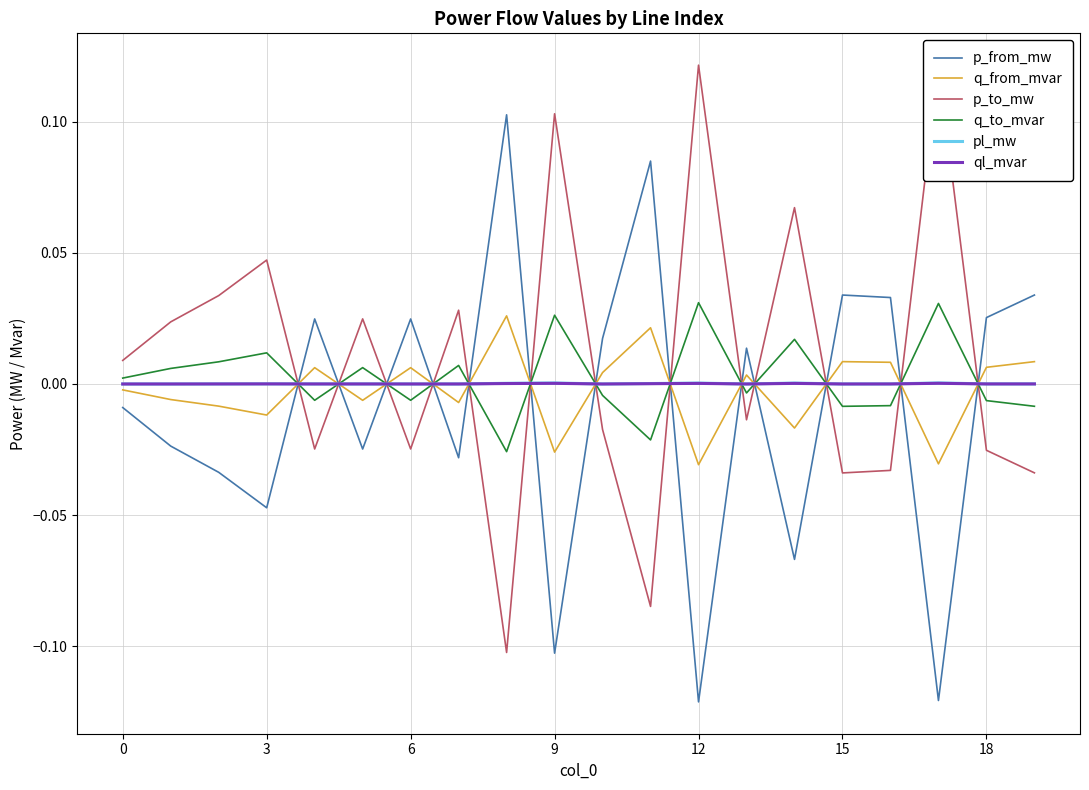

How many times do ql_mvar and p_from_mw cross each other?

13